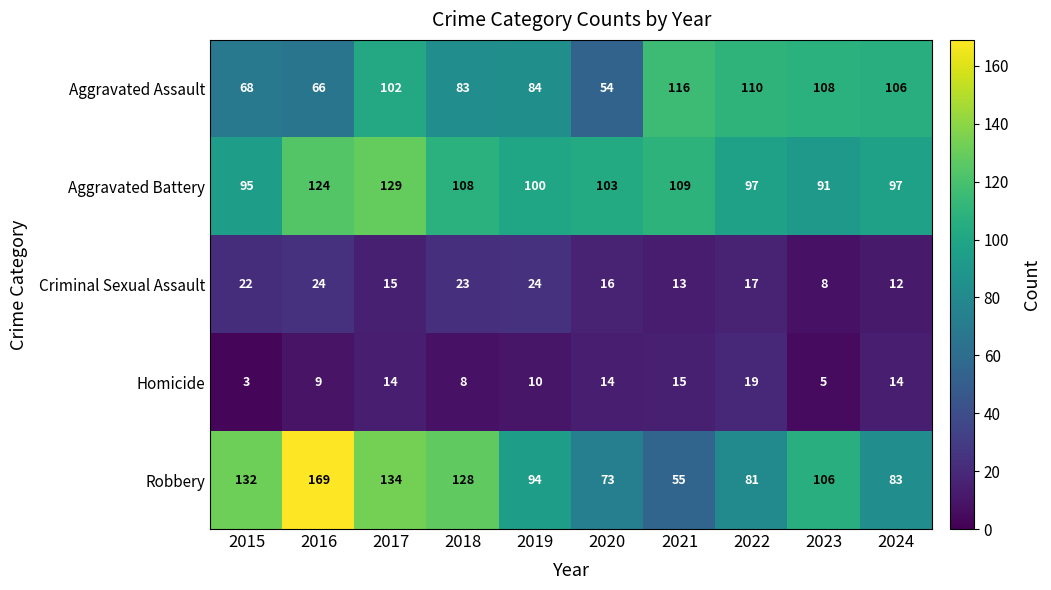

Rank the series by their maximum value, from lowest to highest.

Homicide, Criminal Sexual Assault, Aggravated Assault, Aggravated Battery, Robbery